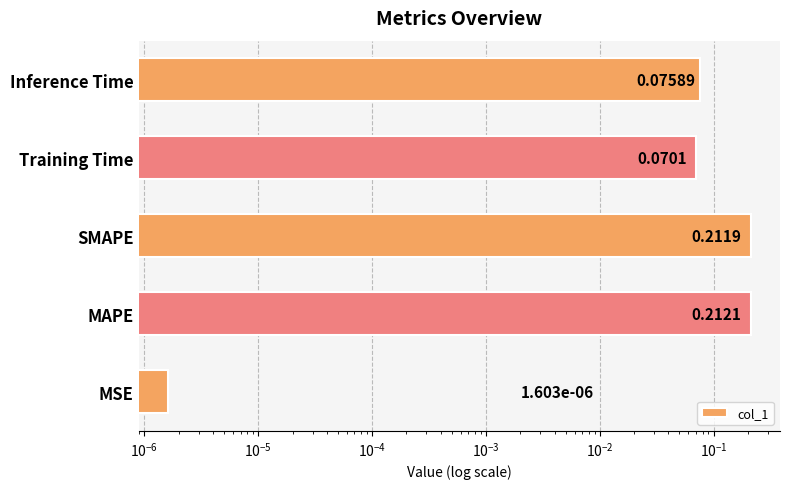

Is it true that the value at SMAPE is 0.1?

False